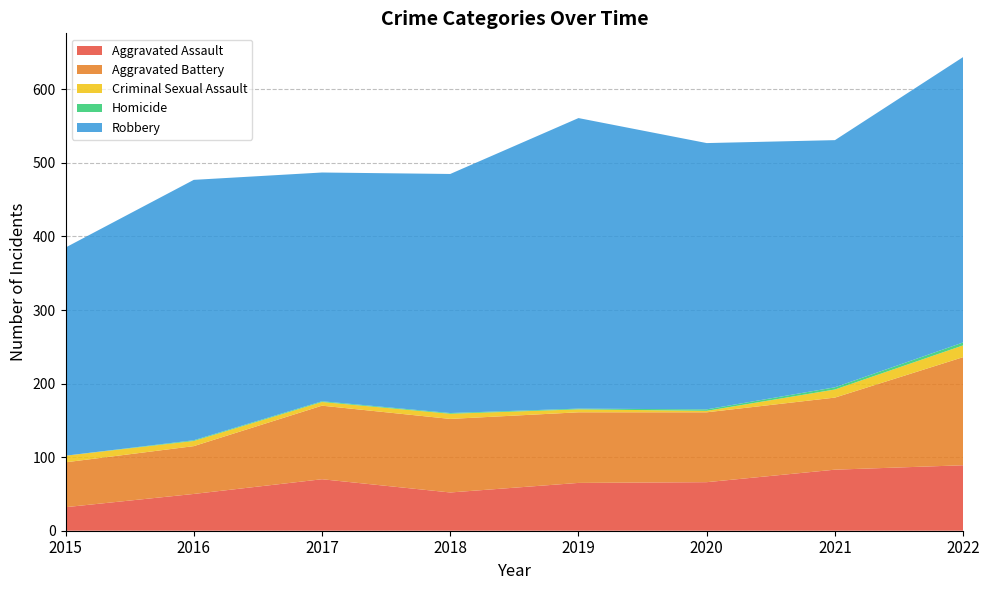

Reading left to right, transcribe all the data shown in this chart.

Aggravated Assault: 32	50	70	52	65	66	83	89
Aggravated Battery: 61	65	100	100	96	95	98	147
Criminal Sexual Assault: 9	7	5	7	4	2	11	16
Homicide: 0	1	1	1	1	2	3	4
Robbery: 283	354	311	325	395	362	336	388